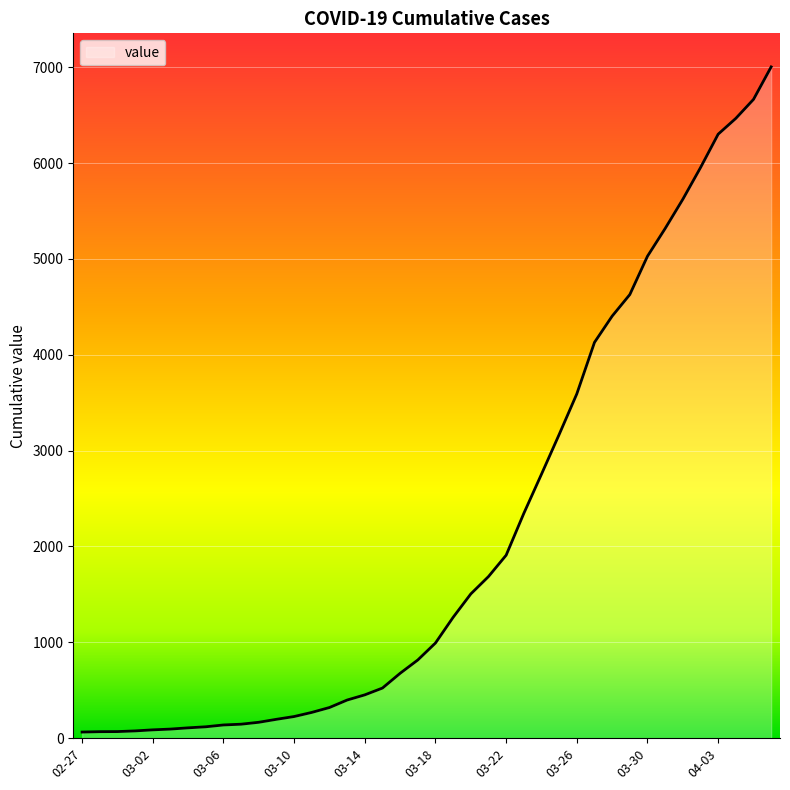

What is the average value?

2144